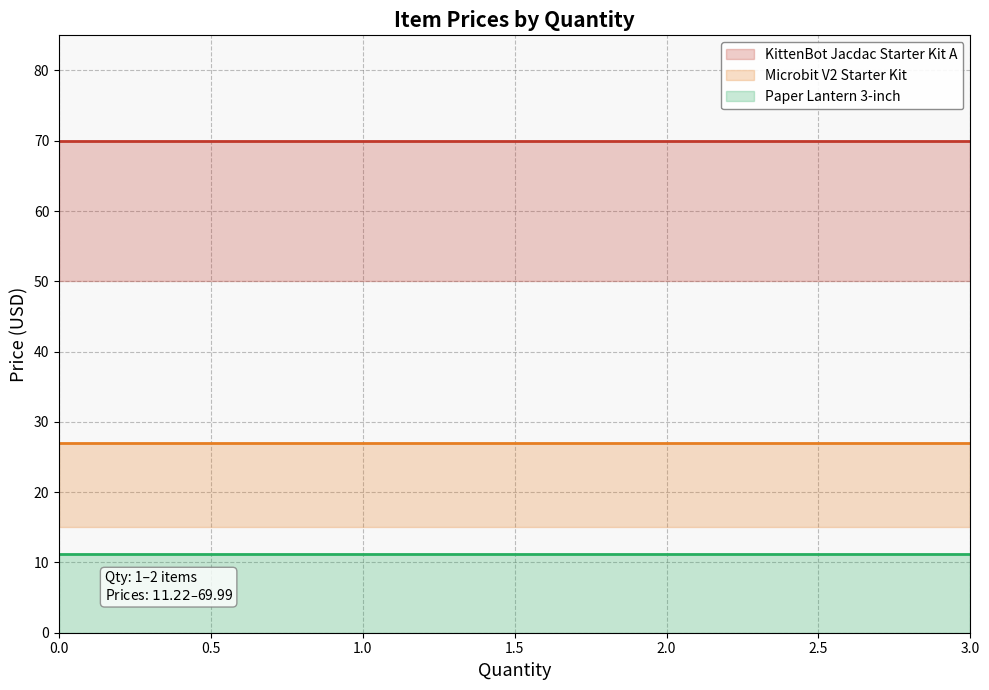

True or false: the data shows 40.5 at Microbit V2 Starter Kit.

False